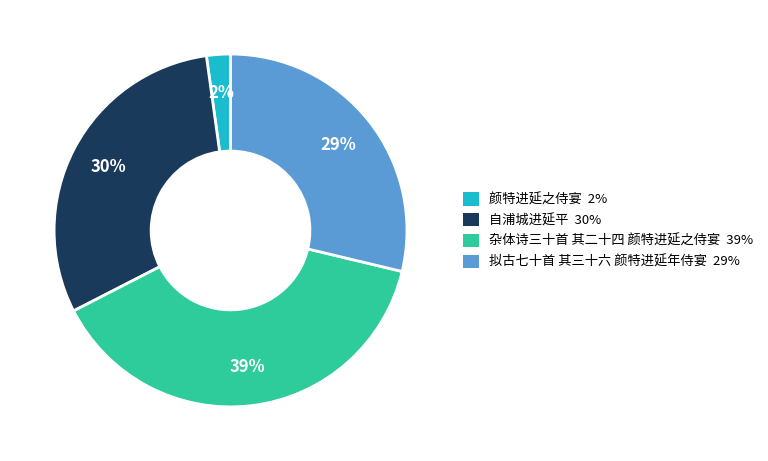

Is there any slice that represents more than half of the pie?

No